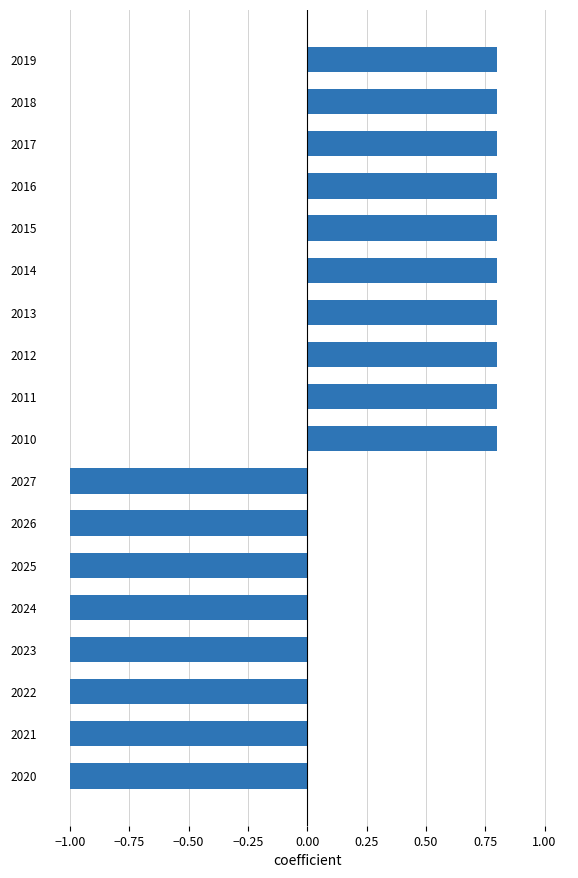

The value at 2024 is -0.5. True or false?

False